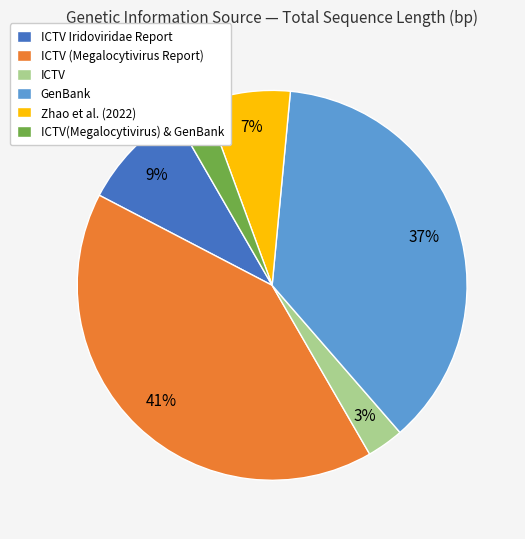

True or false: ICTV (Megalocytivirus Report) accounts for 41% of the total.

True